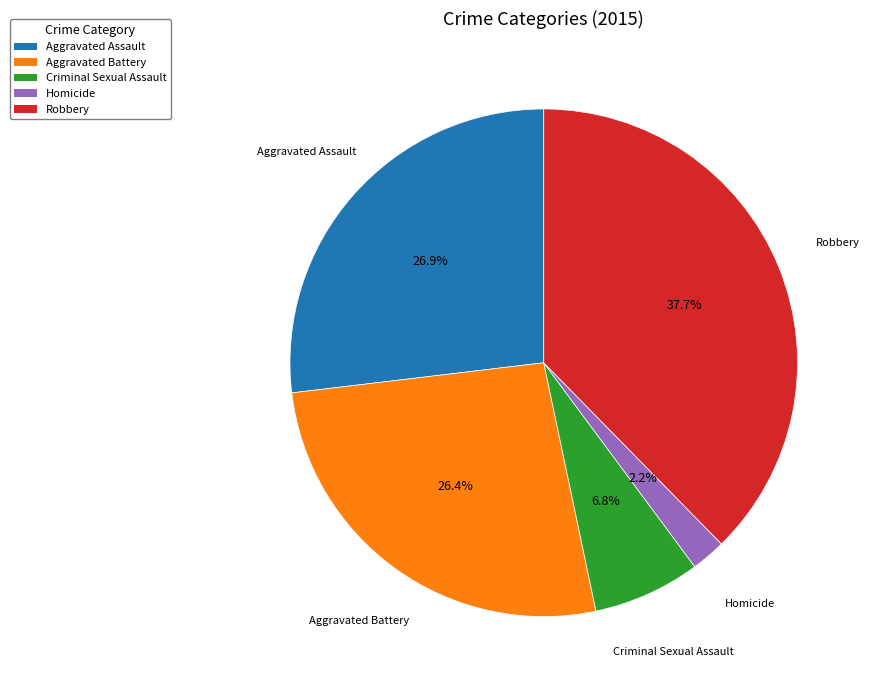

Approximately how many times larger is the value at Aggravated Battery compared to Aggravated Assault?

1.0